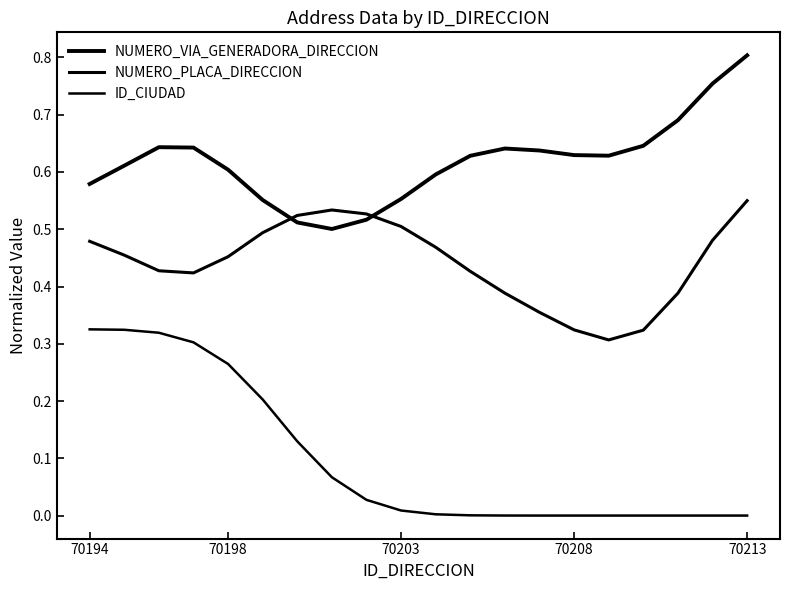

How many lines are shown in the chart?

3